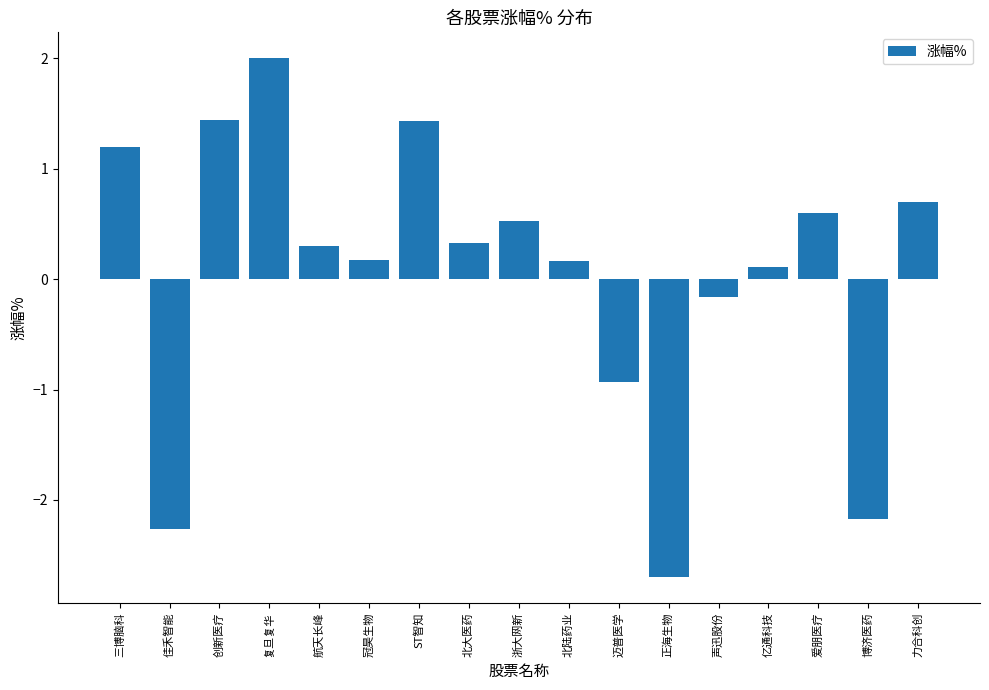

True or false: the data shows -3.6 at 佳禾智能.

False